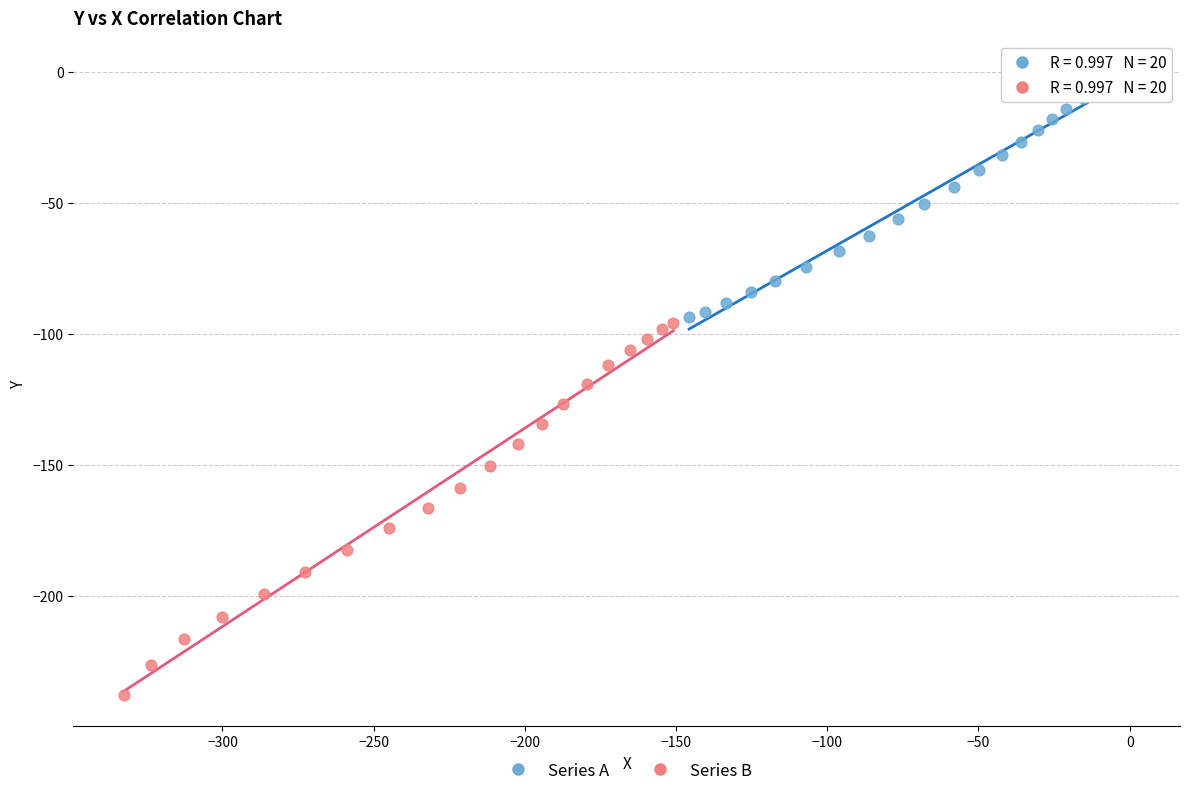

Which series contains the highest Y value?

Series A